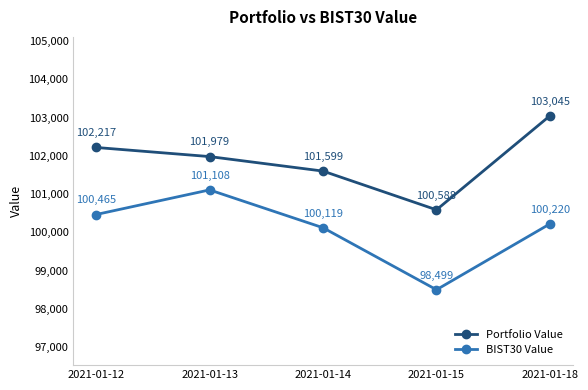

What is the spread (max minus min) of values at 2021-01-12?

1752.0